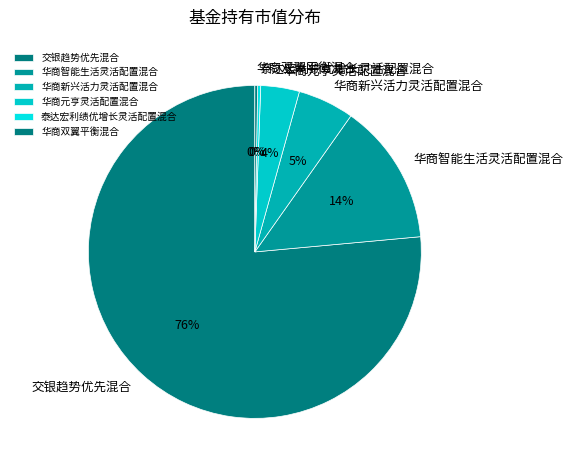

To the nearest percent, what is the average slice percentage?

17%